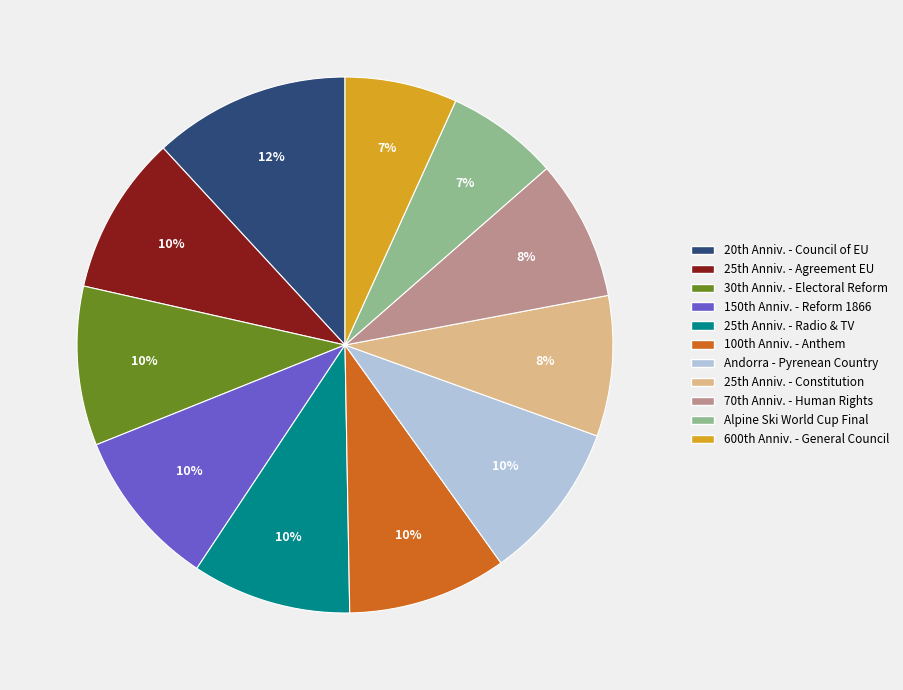

To the nearest percent, what is the average slice percentage?

9%